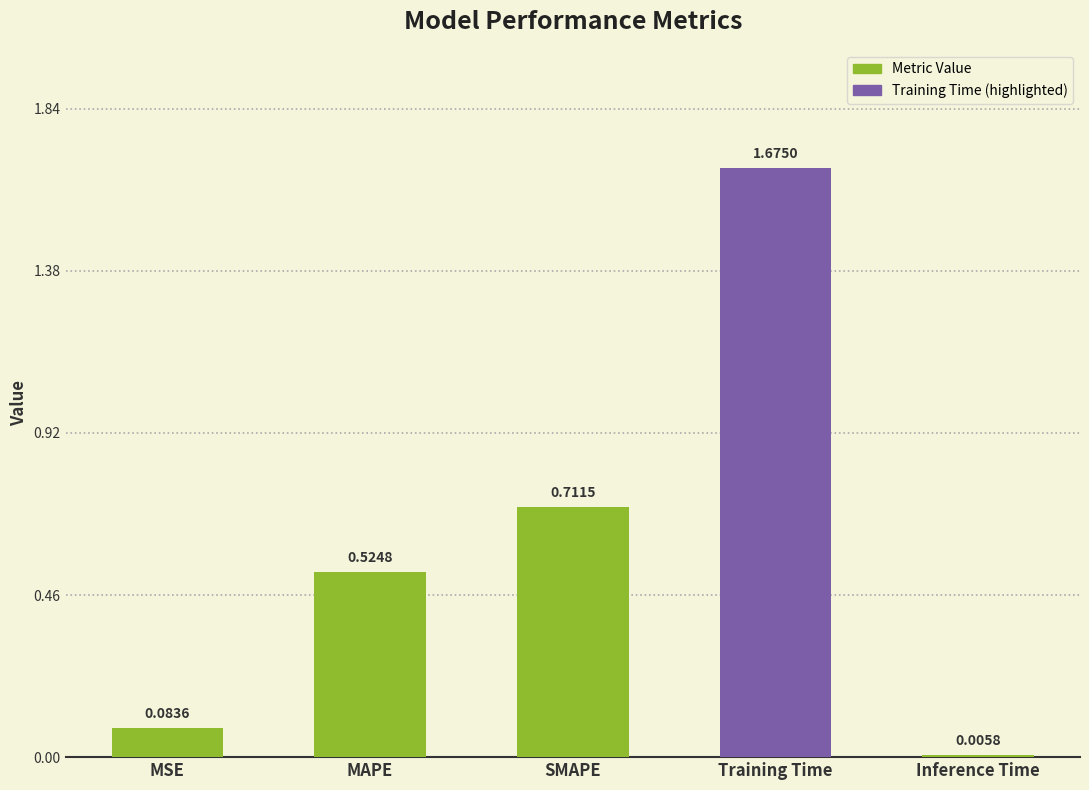

At which label is the value closest to 0?

Inference Time